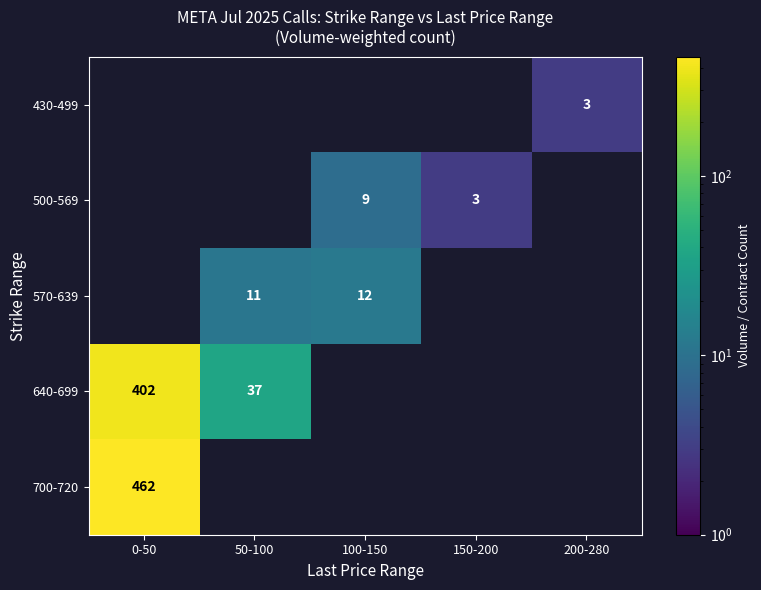

Which category has the lowest value across all series?

200-280